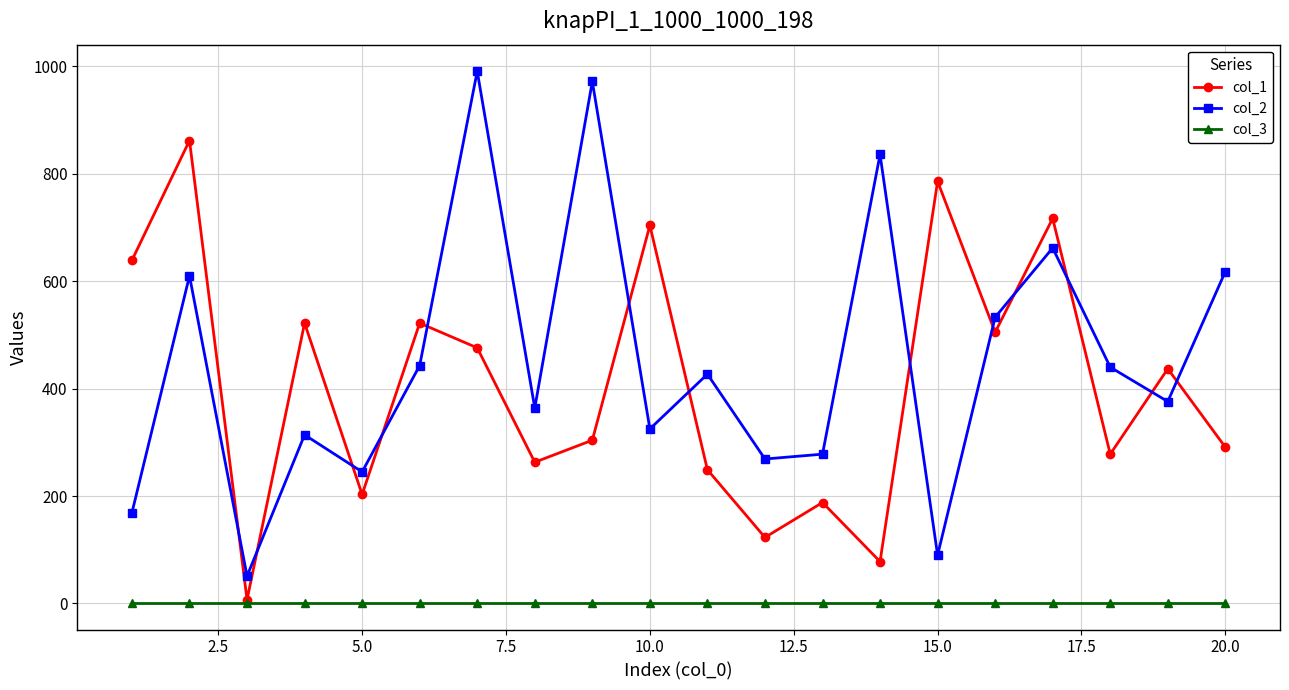

Which series has the largest range (max minus min)?

col_2